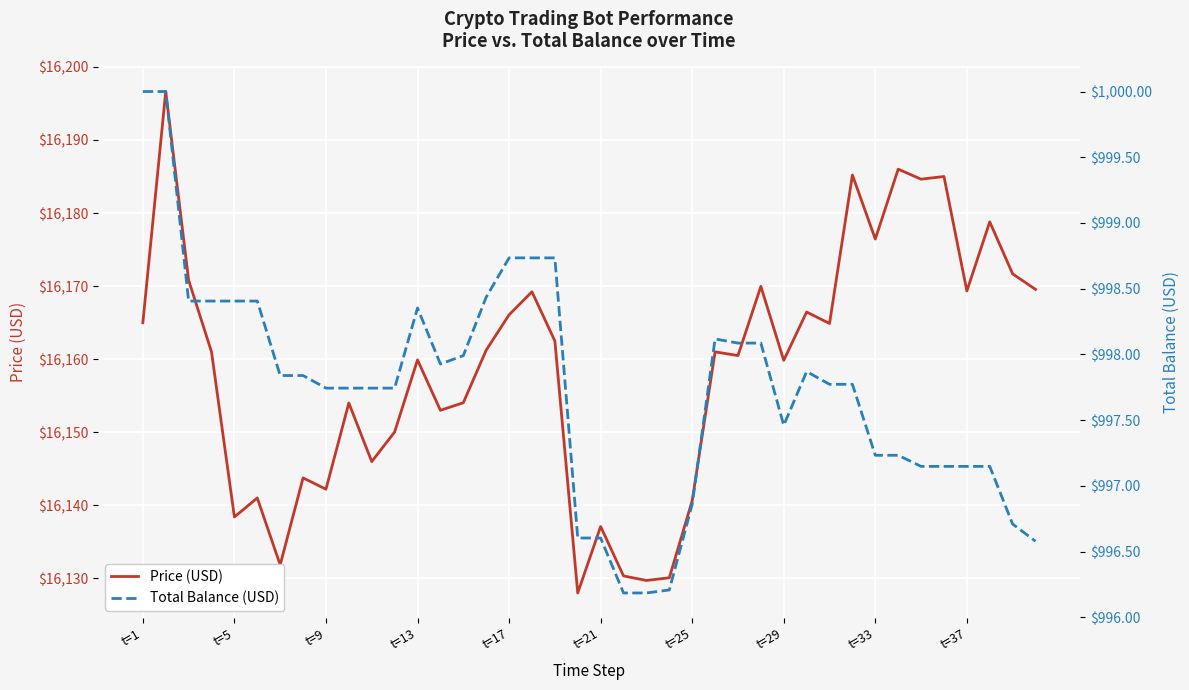

List the series in order of their peak value, lowest first.

Total Balance (USD), Price (USD)